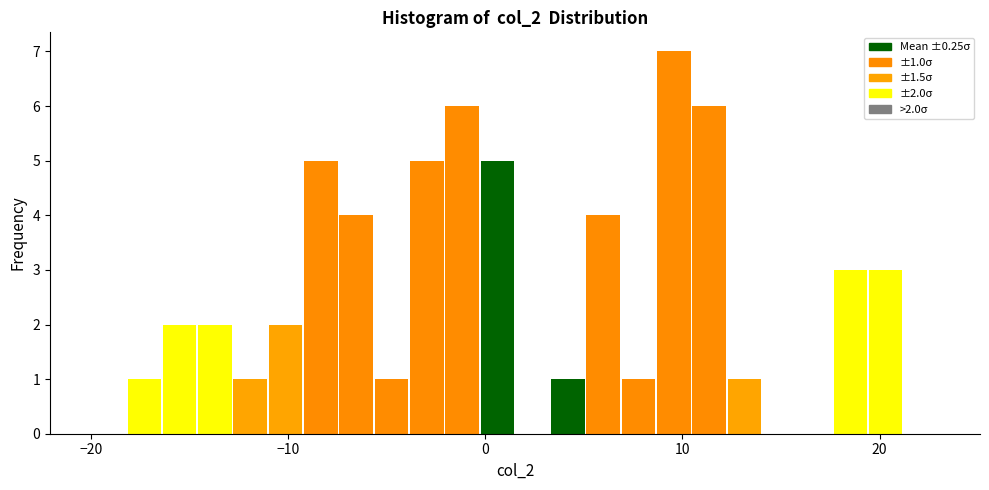

Around what value on the x-axis is the tallest bar? Give the approximate position of its centre, as read against the axis.

10